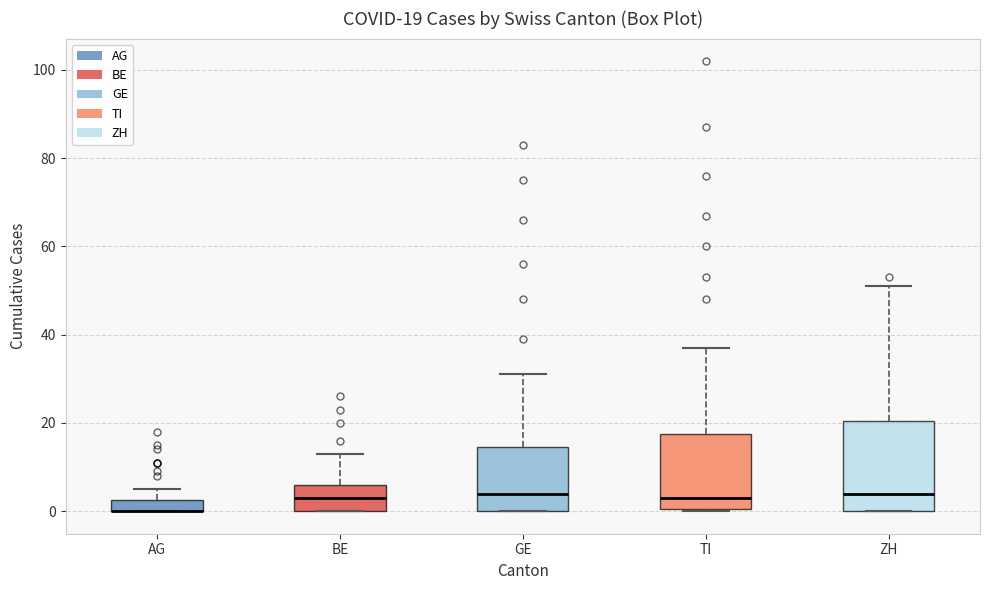

Comparing the boxes themselves (not the whiskers), which one is the tallest?

ZH